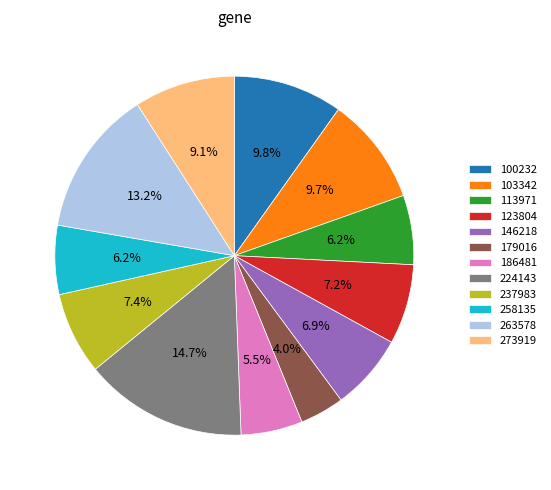

What percentage is the 237983 slice, to the nearest percent?

7%